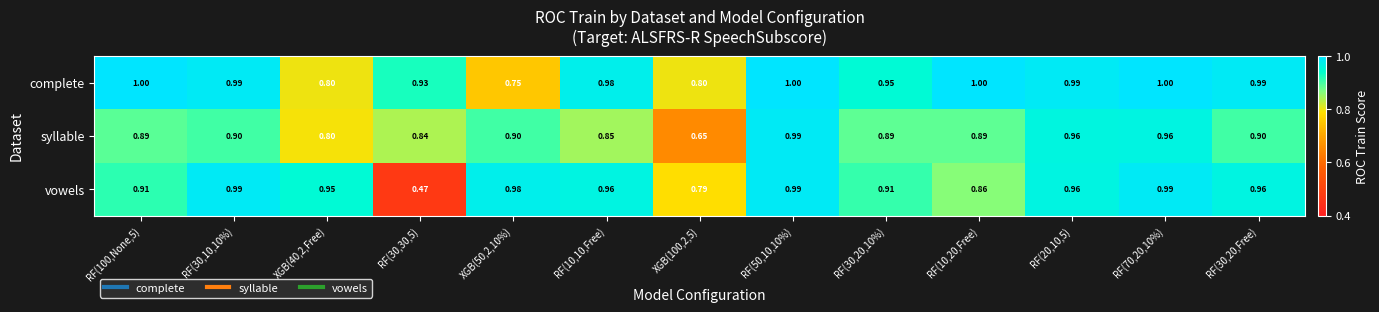

Which series has the largest total across all categories?

complete